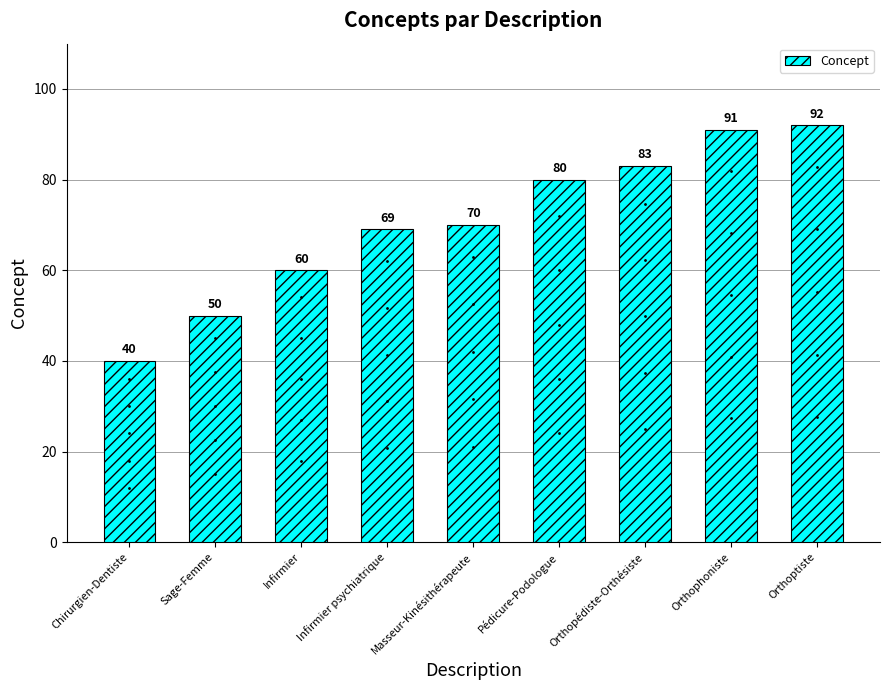

Reading right to left, what are all the values shown in this chart?

Orthoptiste=92	Orthophoniste=91	Orthopédiste-Orthésiste=83	Pédicure-Podologue=80	Masseur-Kinésithérapeute=70	Infirmier psychiatrique=69	Infirmier=60	Sage-Femme=50	Chirurgien-Dentiste=40